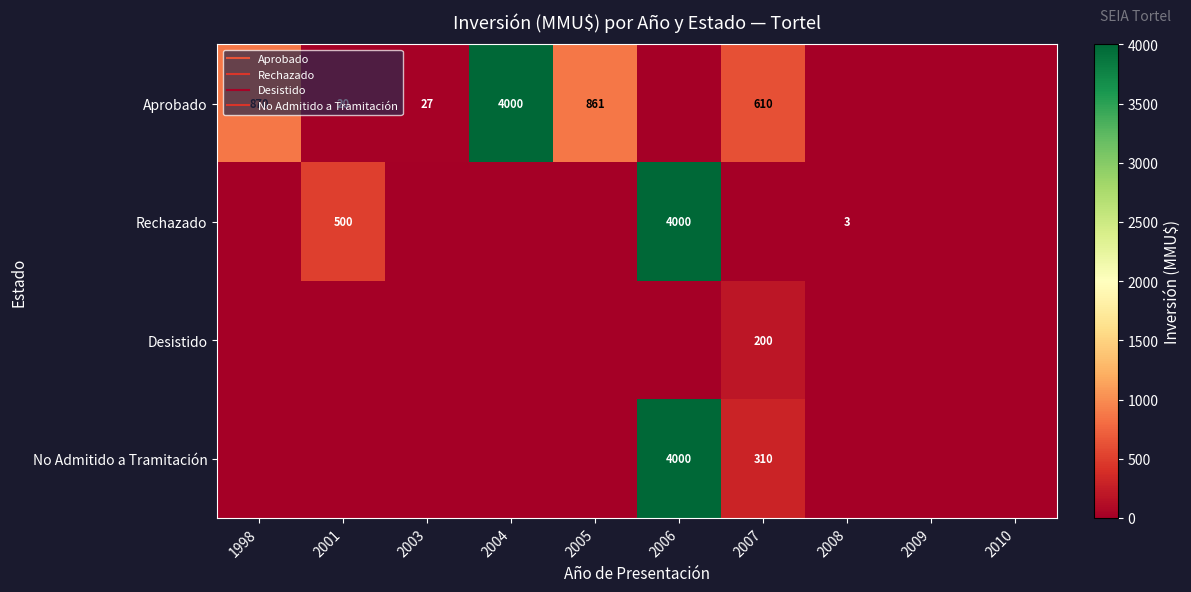

How many categories are shown in the chart?

10